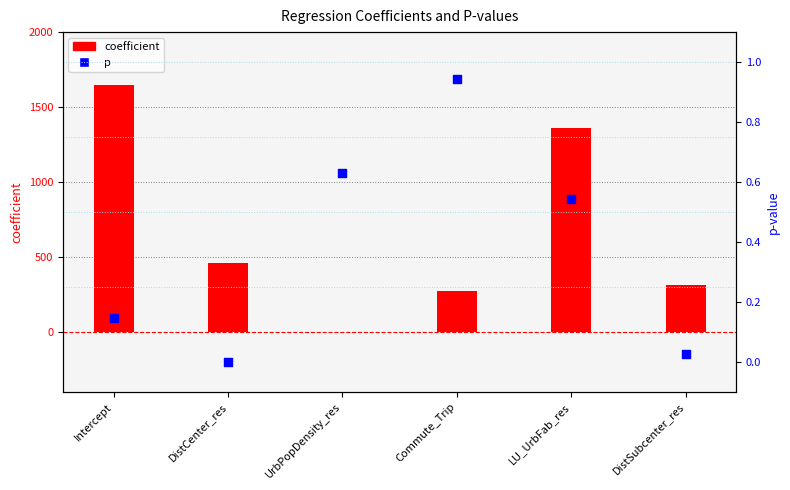

Which series reaches the maximum Y coordinate?

coefficient